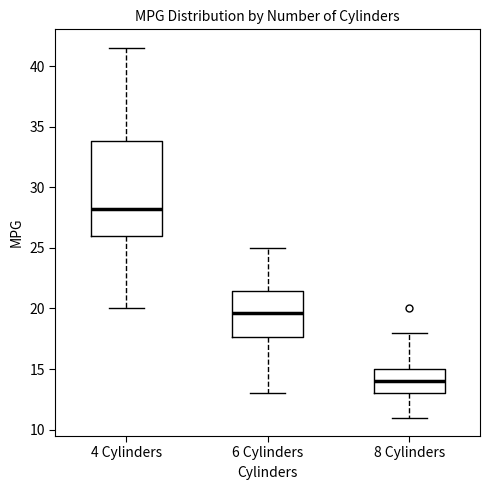

Comparing the boxes themselves (not the whiskers), which one is the tallest?

4 Cylinders